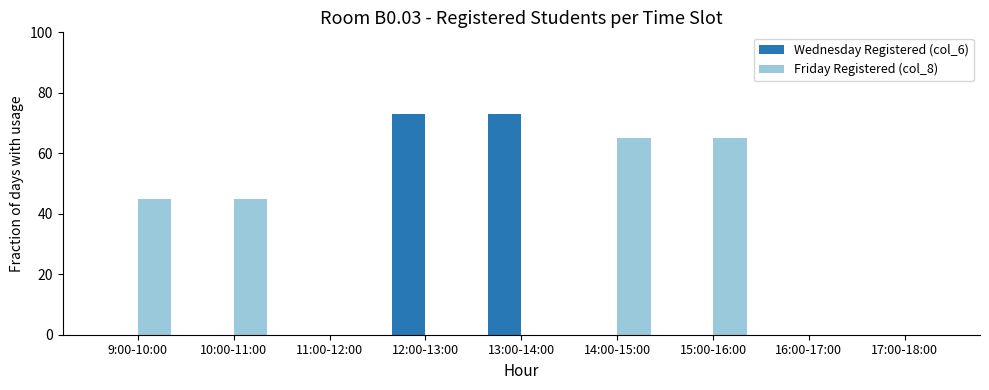

What is the average value of the Wednesday Registered (col_6) series?

16